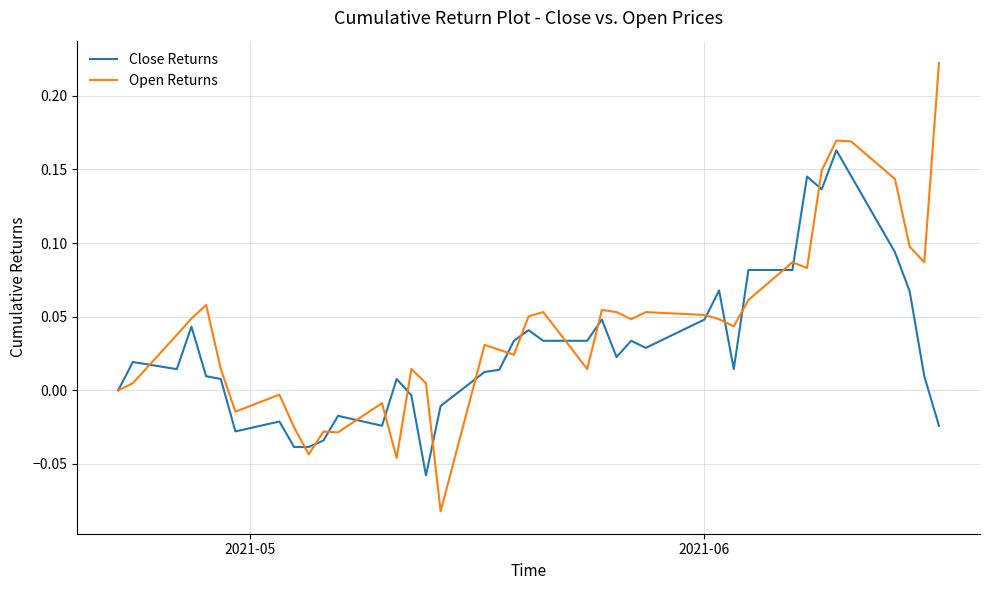

Does the chart have visible grid lines?

Yes